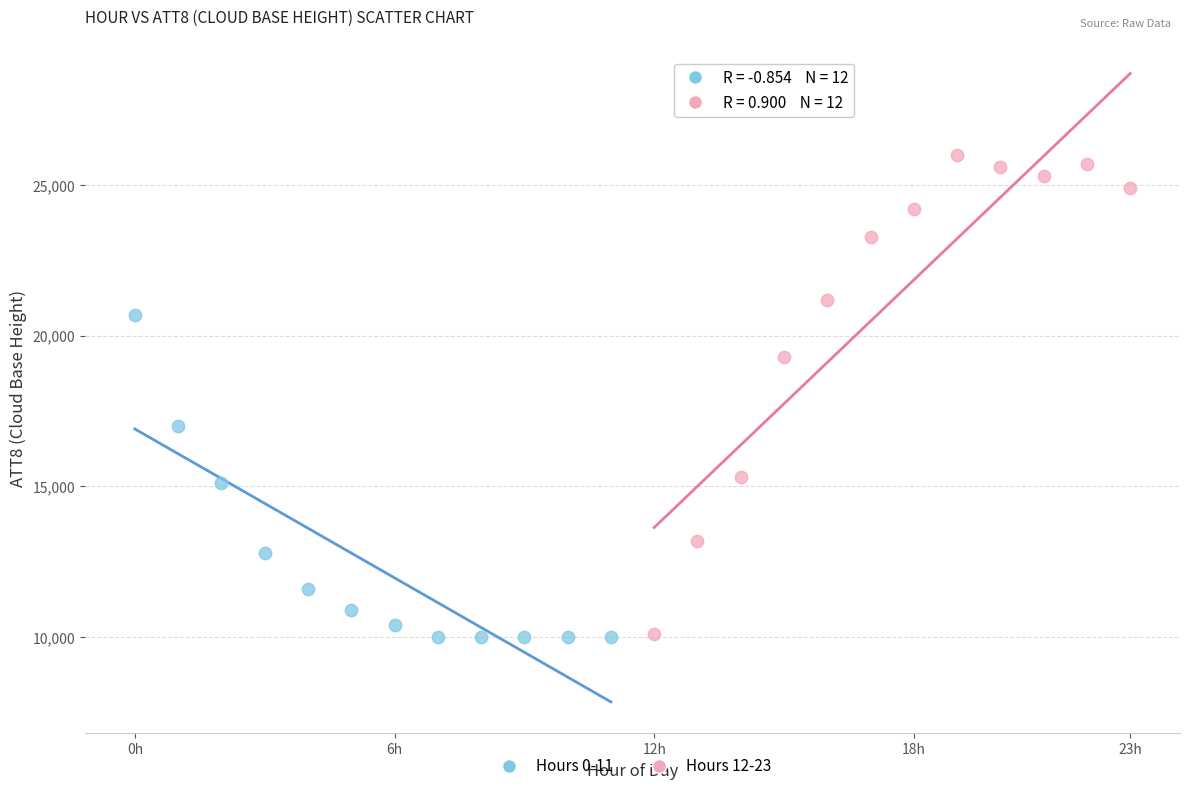

Which series has the largest Y range (max minus min)?

Hours 12-23